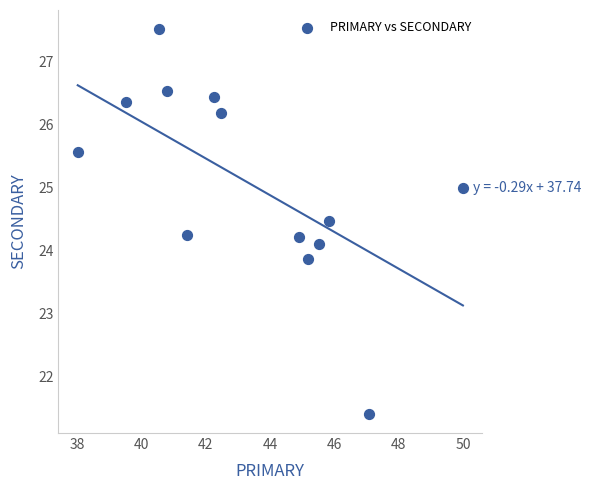

What is the range of X values (max minus min)?

12.0